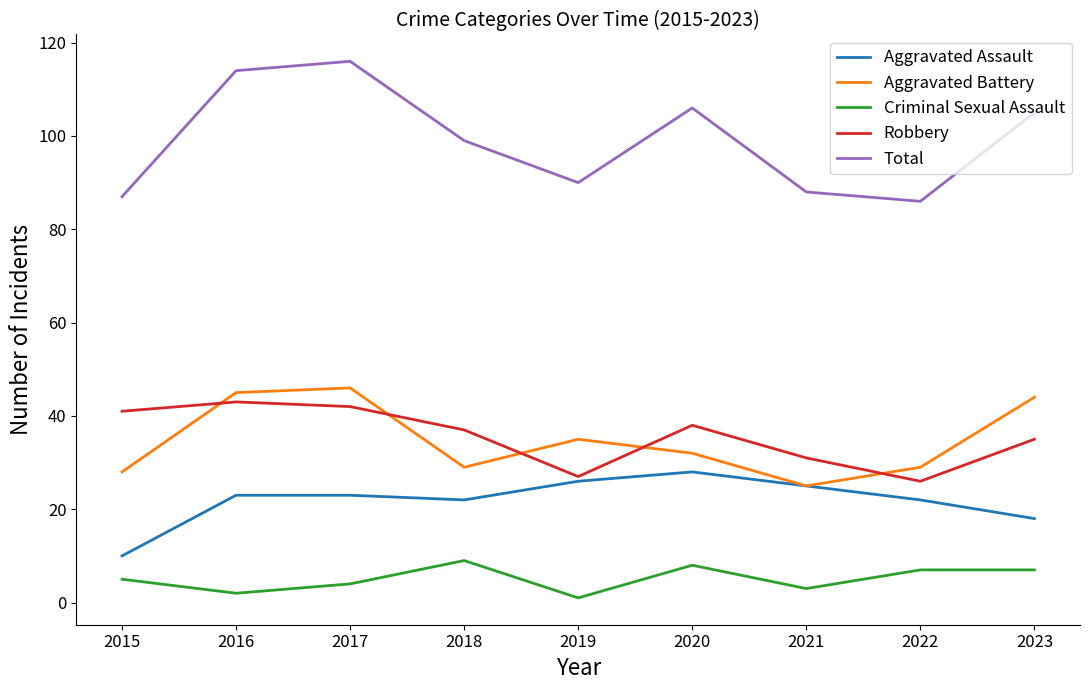

In Aggravated Battery, how many points are lower than both neighbors (excluding endpoints)?

2